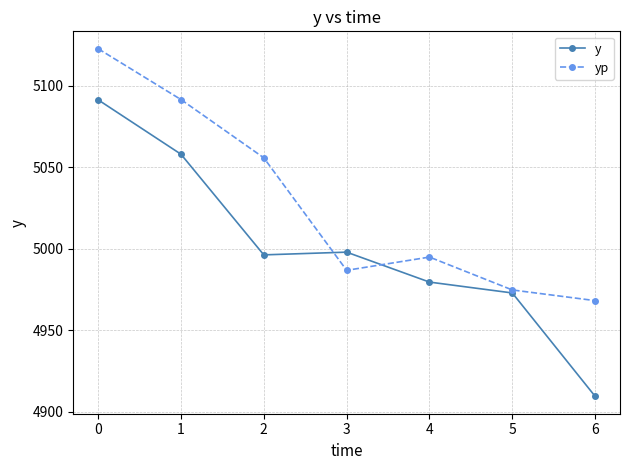

List the series in order of their peak value, lowest first.

y, yp